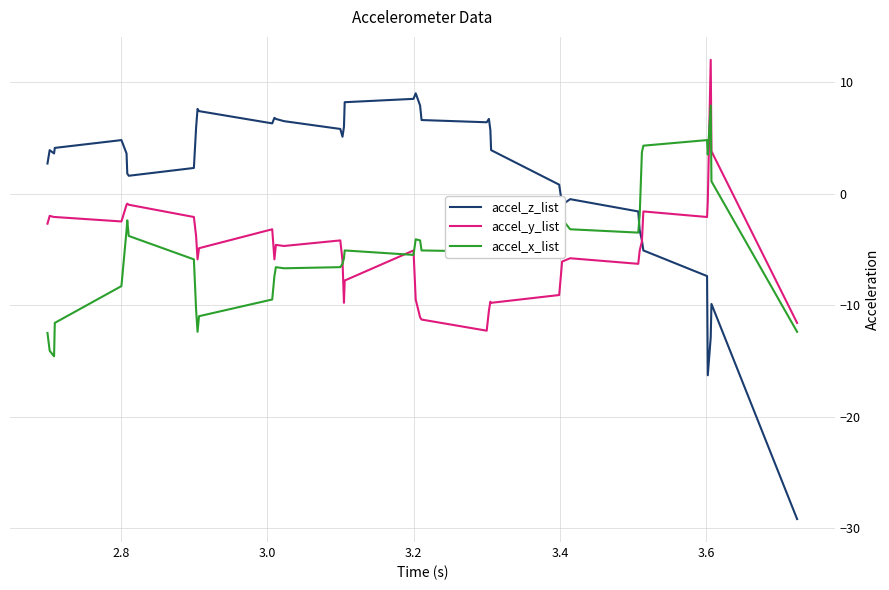

What is the difference between the maximum and minimum values in the accel_x_list series?

22.5